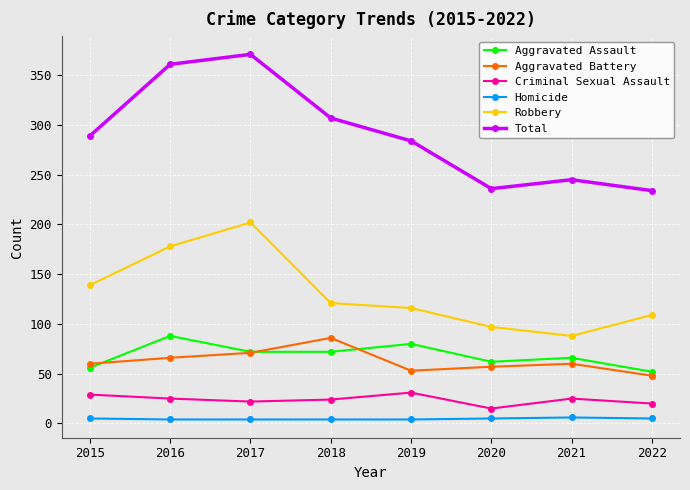

Which label corresponds to the largest value in the chart?

2017